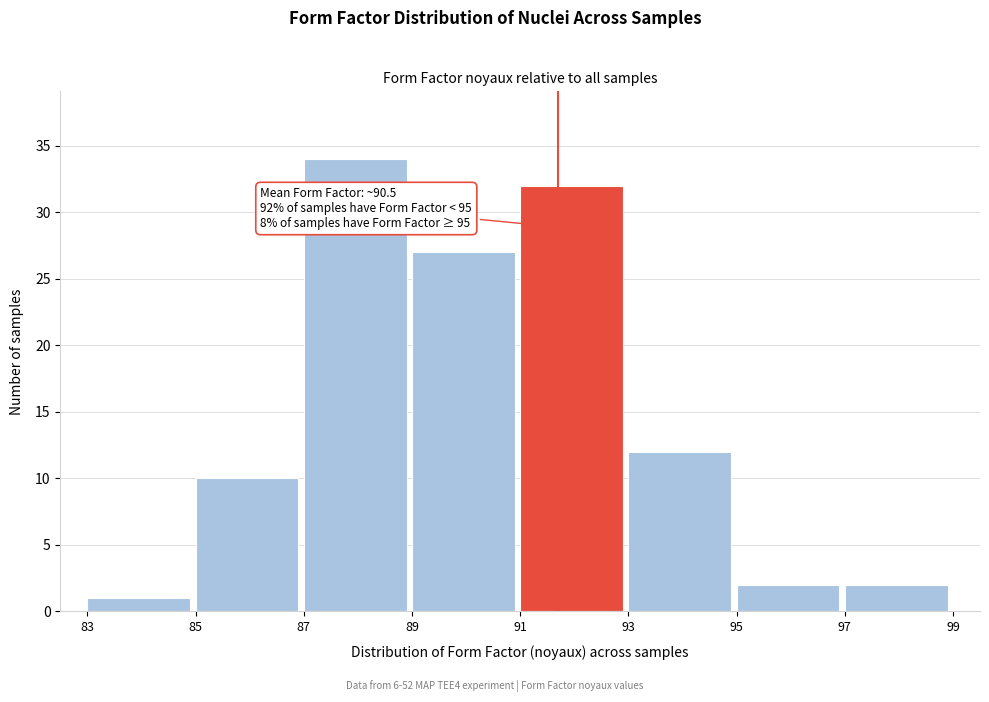

Which range on the x-axis has the tallest bar?

87 to 89